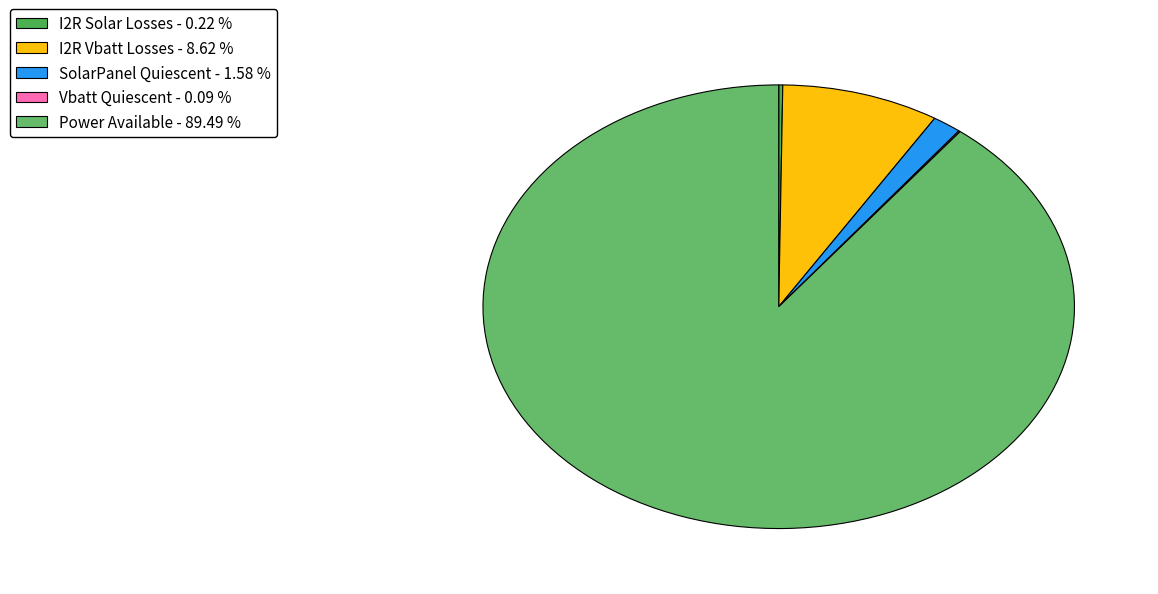

Which slice is the largest?

Power Available